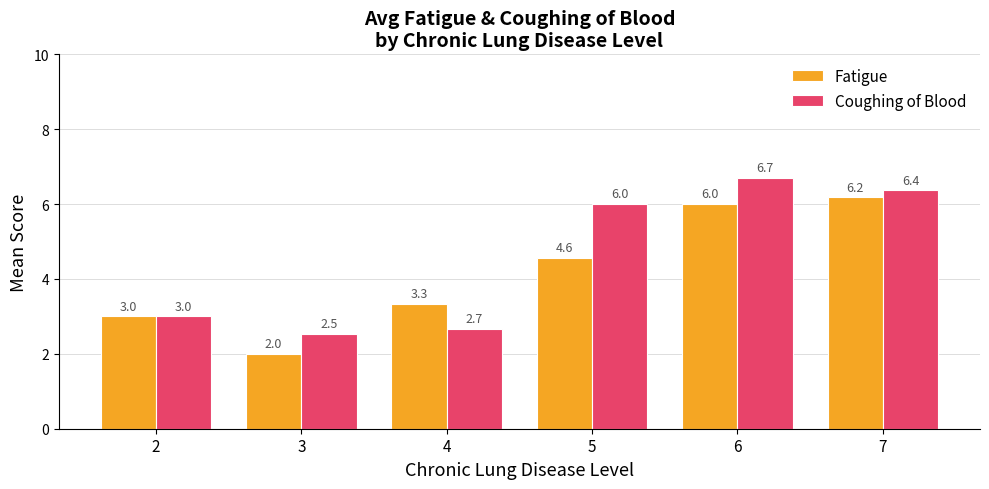

How many bars are there in each group?

2